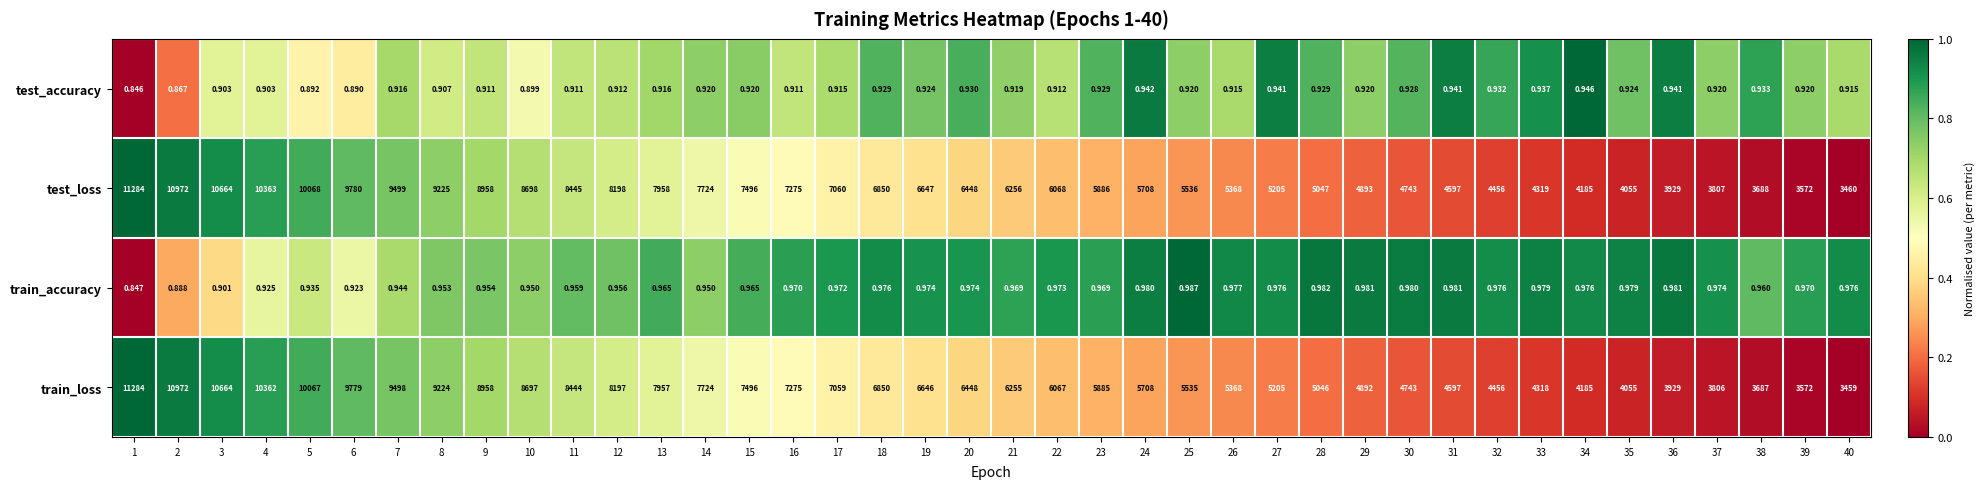

At 25, list the series in order from smallest to largest.

test_accuracy, train_accuracy, train_loss, test_loss